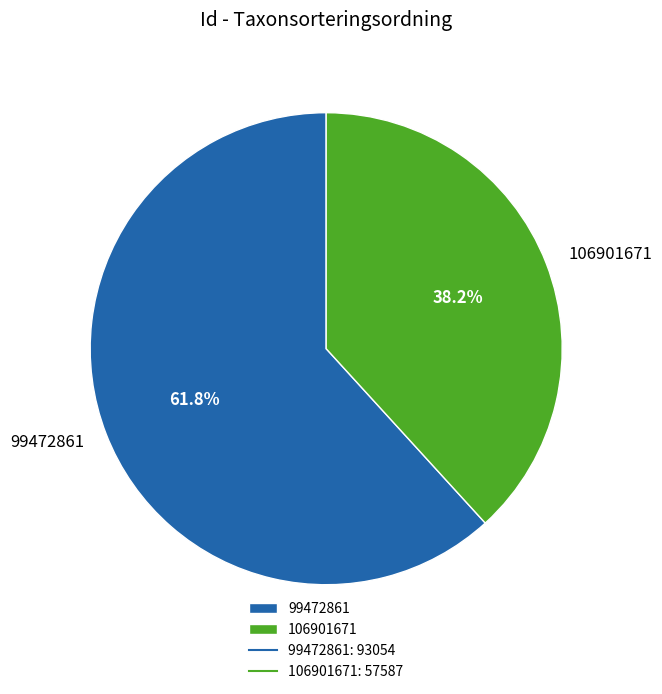

Do 106901671 and 99472861 together represent more than half of the pie?

Yes